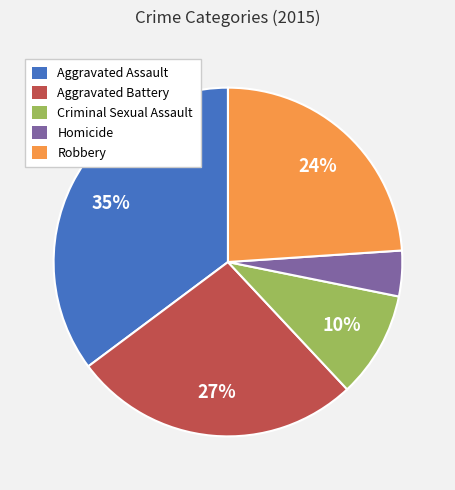

The Robbery slice represents 30% of the pie. True or false?

False